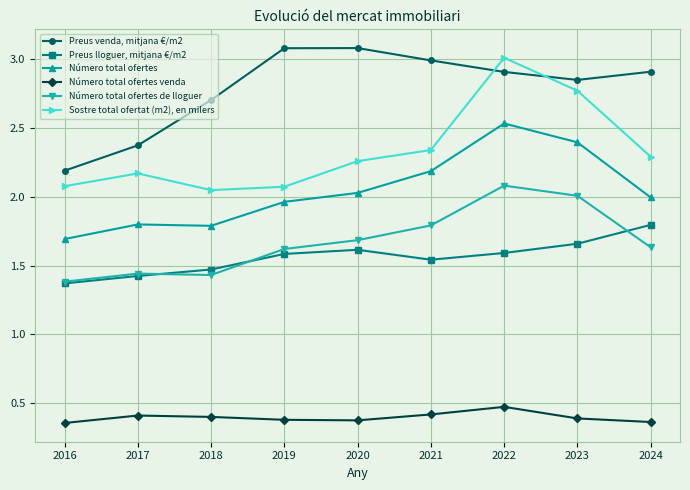

What is the total value across all series at 2021?

11.3